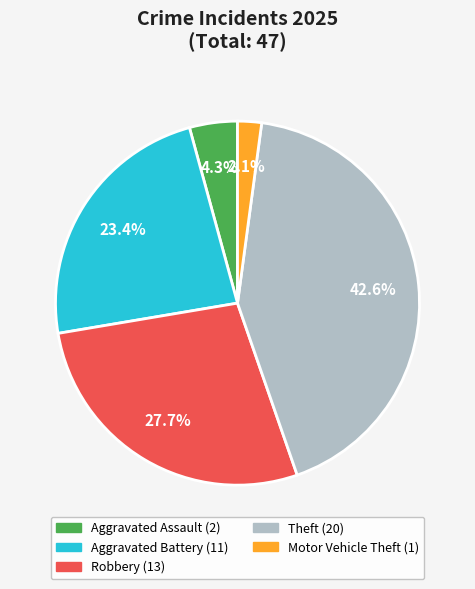

To the nearest percent, what percentage of the pie is Aggravated Assault?

4%